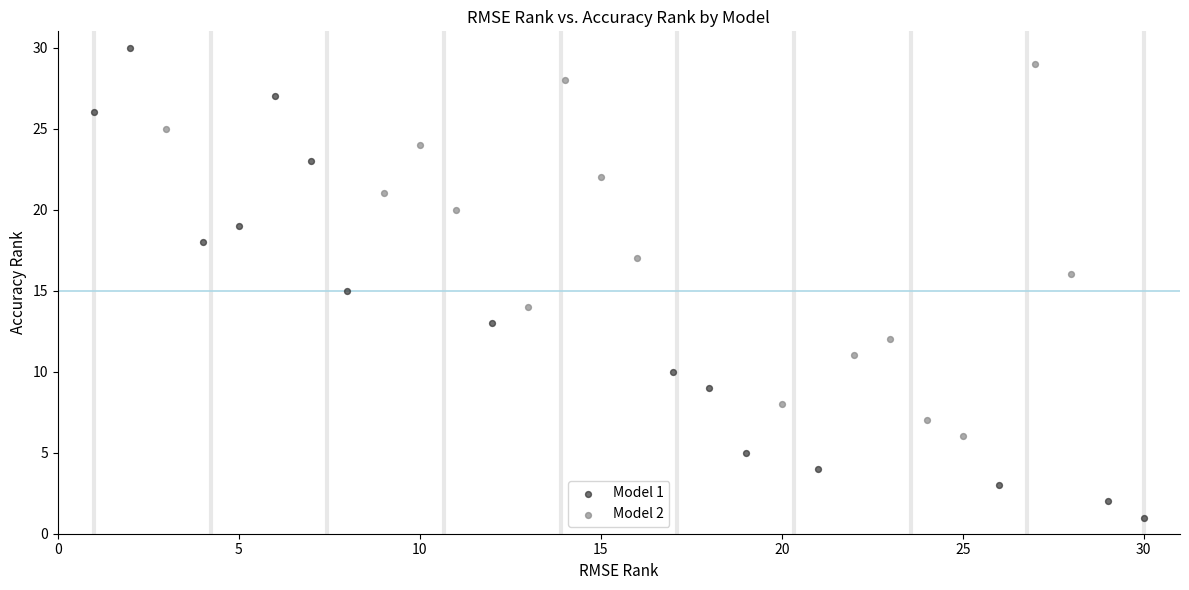

Which series has the largest Y range (max minus min)?

Model 1